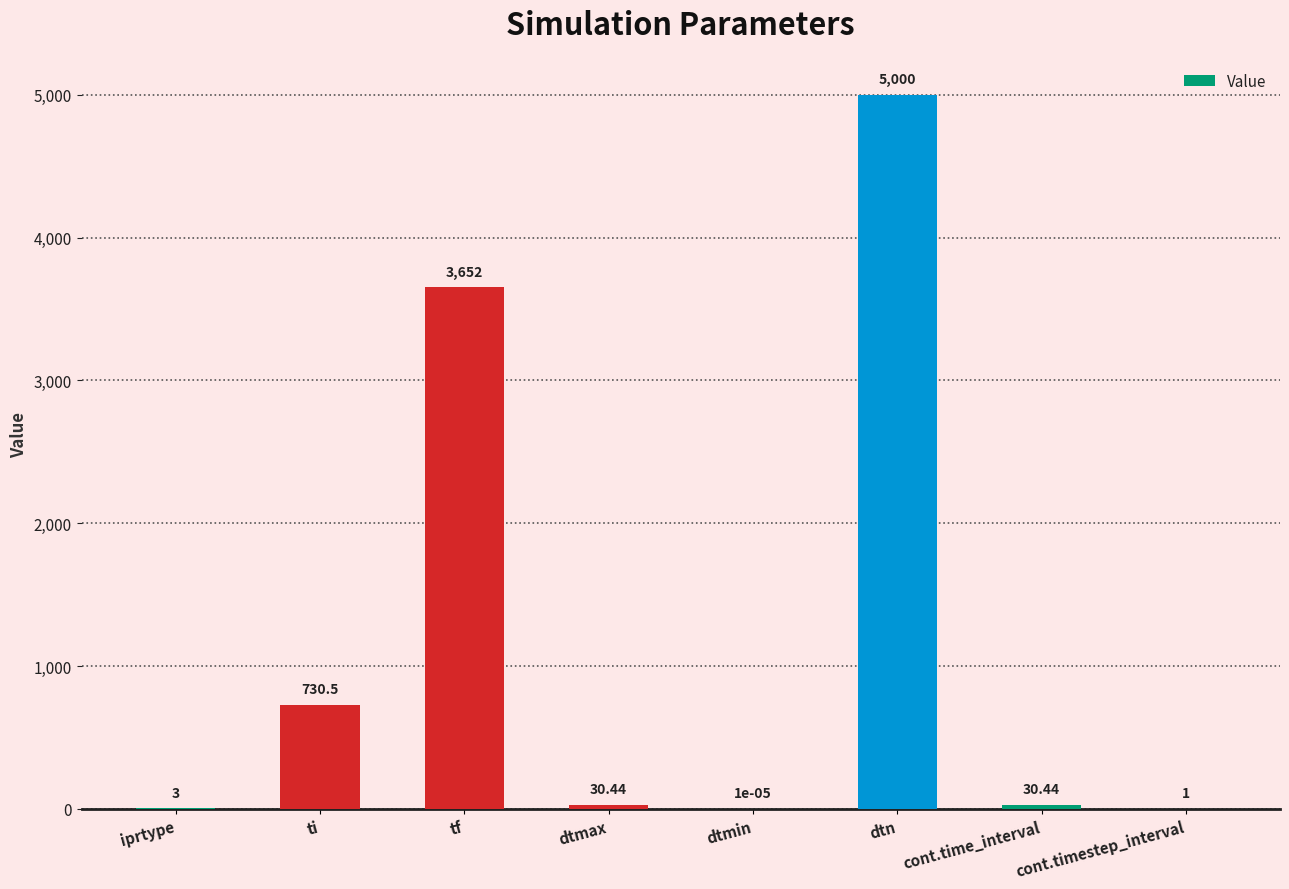

At which label does the data first exceed 30?

ti